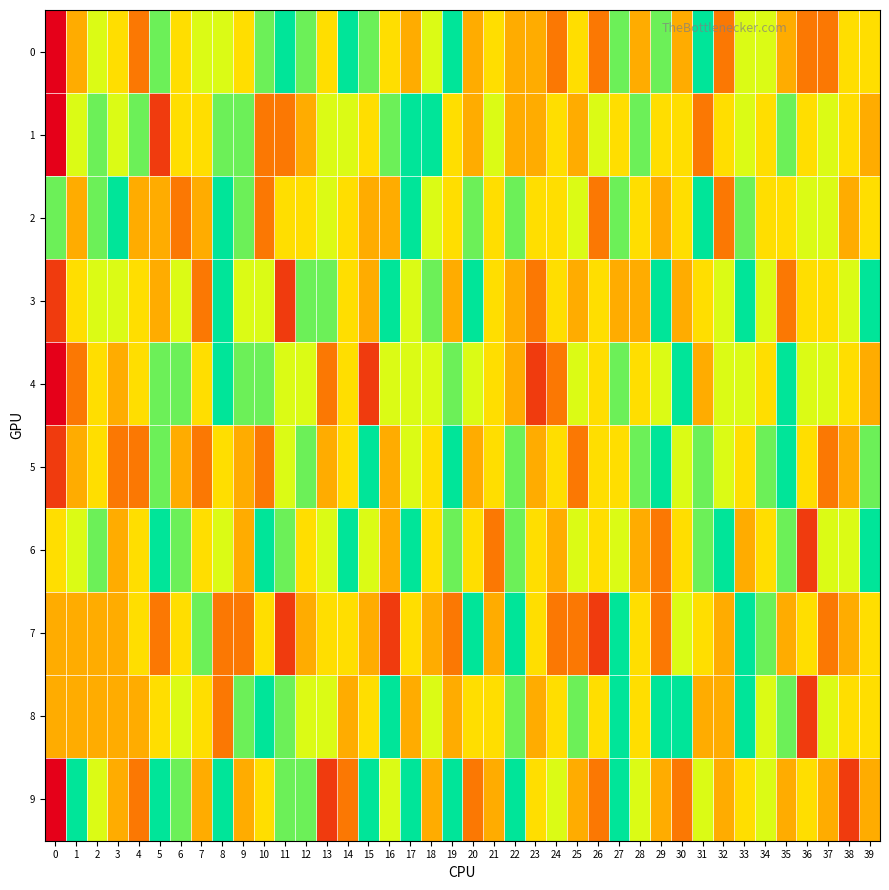

Reading right to left, what are all the values shown in this chart?

row_0: 39=5	38=5	37=3	36=3	35=4	34=6	33=6	32=3	31=8	30=4	29=7	28=4	27=7	26=3	25=5	24=3	23=4	22=4	21=5	20=4	19=8	18=6	17=4	16=5	15=7	14=8	13=5	12=7	11=8	10=7	9=5	8=6	7=6	6=5	5=7	4=3	3=5	2=6	1=4	0=1
row_1: 39=4	38=5	37=6	36=5	35=7	34=5	33=6	32=5	31=3	30=5	29=5	28=7	27=5	26=6	25=4	24=5	23=4	22=4	21=6	20=4	19=5	18=8	17=8	16=7	15=5	14=6	13=6	12=4	11=3	10=3	9=7	8=7	7=5	6=5	5=2	4=7	3=6	2=7	1=6	0=1
row_2: 39=5	38=4	37=6	36=6	35=5	34=5	33=7	32=3	31=8	30=5	29=4	28=5	27=7	26=3	25=6	24=5	23=5	22=7	21=5	20=7	19=5	18=6	17=8	16=4	15=4	14=5	13=6	12=5	11=5	10=3	9=7	8=8	7=4	6=3	5=4	4=4	3=8	2=7	1=4	0=7
row_3: 39=8	38=6	37=5	36=5	35=3	34=6	33=8	32=6	31=5	30=4	29=8	28=4	27=4	26=5	25=4	24=5	23=3	22=4	21=5	20=8	19=4	18=7	17=6	16=8	15=4	14=5	13=7	12=7	11=2	10=6	9=6	8=8	7=3	6=6	5=4	4=5	3=6	2=6	1=5	0=2
row_4: 39=4	38=5	37=6	36=6	35=8	34=5	33=6	32=6	31=4	30=8	29=6	28=5	27=7	26=5	25=6	24=3	23=2	22=4	21=5	20=6	19=7	18=6	17=6	16=6	15=2	14=5	13=3	12=6	11=6	10=7	9=7	8=8	7=5	6=7	5=7	4=5	3=4	2=5	1=3	0=1
row_5: 39=7	38=4	37=3	36=5	35=8	34=7	33=5	32=6	31=7	30=6	29=8	28=7	27=5	26=5	25=3	24=5	23=4	22=7	21=5	20=4	19=8	18=5	17=6	16=4	15=8	14=5	13=4	12=7	11=6	10=3	9=4	8=5	7=3	6=4	5=7	4=3	3=3	2=5	1=4	0=2
row_6: 39=8	38=6	37=6	36=2	35=7	34=5	33=4	32=8	31=7	30=5	29=3	28=4	27=6	26=5	25=6	24=4	23=5	22=7	21=3	20=5	19=7	18=5	17=8	16=4	15=6	14=8	13=6	12=5	11=7	10=8	9=4	8=6	7=5	6=7	5=8	4=5	3=4	2=7	1=6	0=5
row_7: 39=5	38=4	37=3	36=5	35=4	34=7	33=8	32=4	31=5	30=6	29=3	28=5	27=8	26=2	25=3	24=3	23=5	22=8	21=4	20=8	19=3	18=4	17=5	16=2	15=4	14=5	13=5	12=4	11=2	10=5	9=3	8=3	7=7	6=5	5=3	4=5	3=4	2=4	1=4	0=4
row_8: 39=5	38=5	37=6	36=2	35=7	34=6	33=8	32=4	31=4	30=8	29=8	28=5	27=8	26=5	25=7	24=5	23=4	22=7	21=5	20=5	19=4	18=6	17=4	16=8	15=5	14=4	13=6	12=6	11=7	10=8	9=7	8=3	7=5	6=6	5=5	4=4	3=4	2=4	1=4	0=4
row_9: 39=4	38=2	37=4	36=5	35=4	34=6	33=5	32=4	31=6	30=3	29=4	28=6	27=8	26=3	25=4	24=6	23=5	22=8	21=4	20=3	19=8	18=4	17=8	16=6	15=8	14=3	13=2	12=7	11=7	10=5	9=4	8=8	7=4	6=7	5=8	4=3	3=4	2=6	1=8	0=1